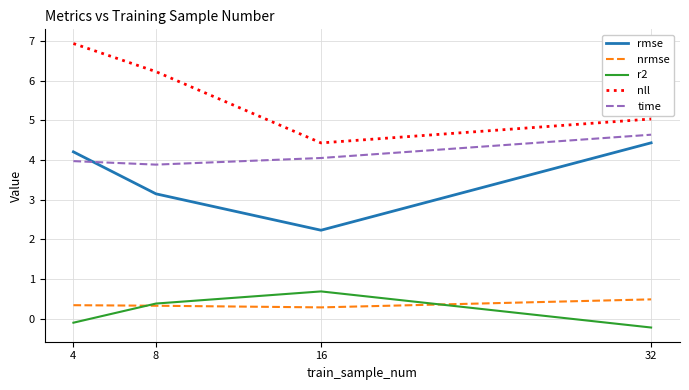

What value does the rmse series have at 8?

3.1